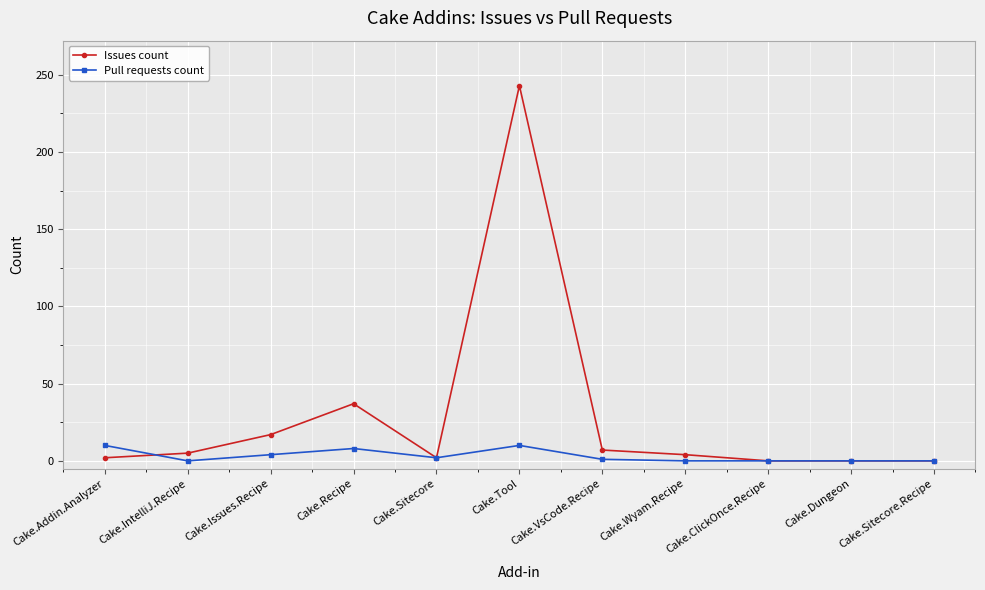

Is the value of Issues count at Cake.IntelliJ.Recipe greater than the value of Pull requests count at Cake.IntelliJ.Recipe?

Yes